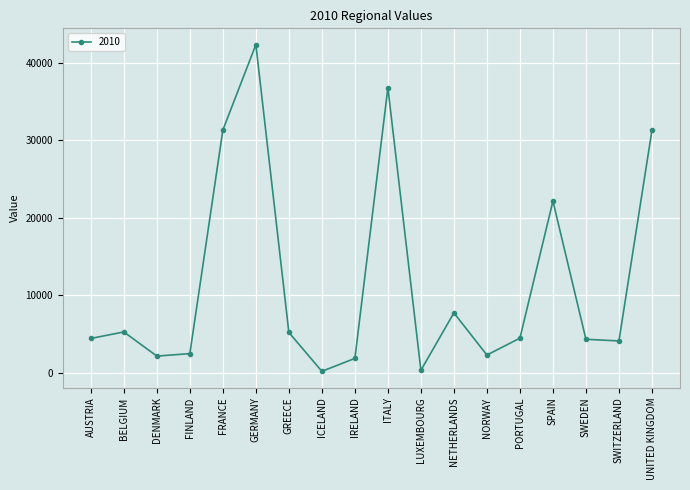

What is the label of the 8th point from the right?

LUXEMBOURG